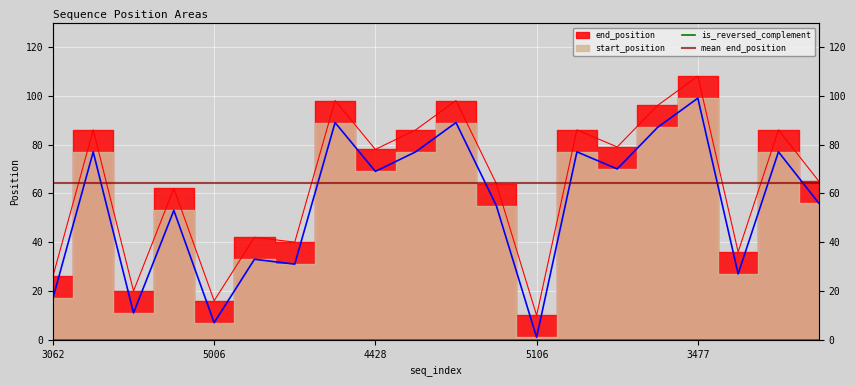

What is the label of the 10th point from the right?

1852